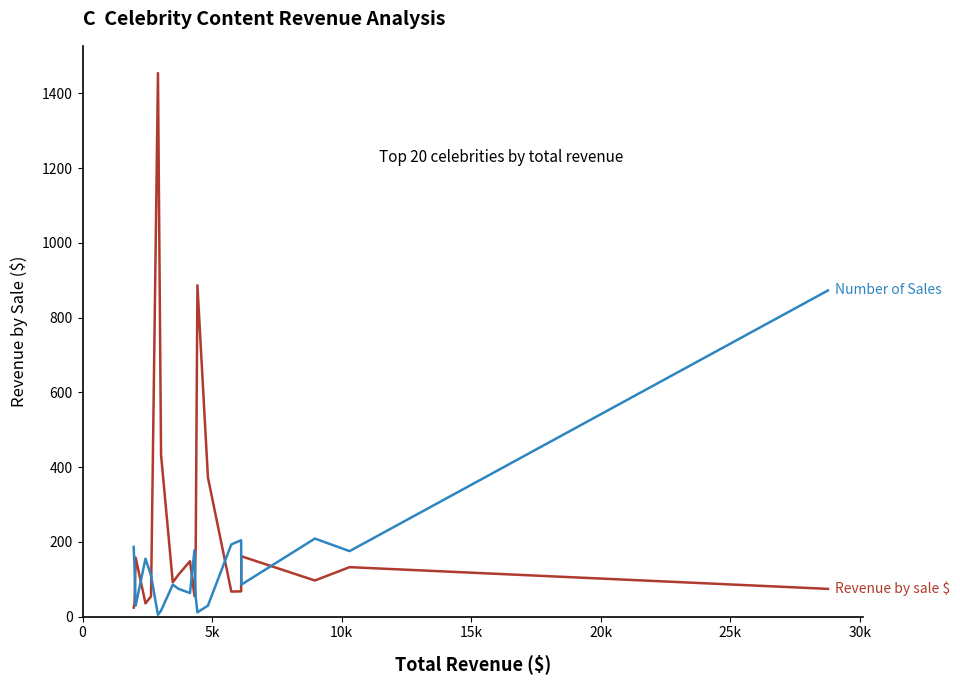

What is the maximum value shown in the chart?

1454.1